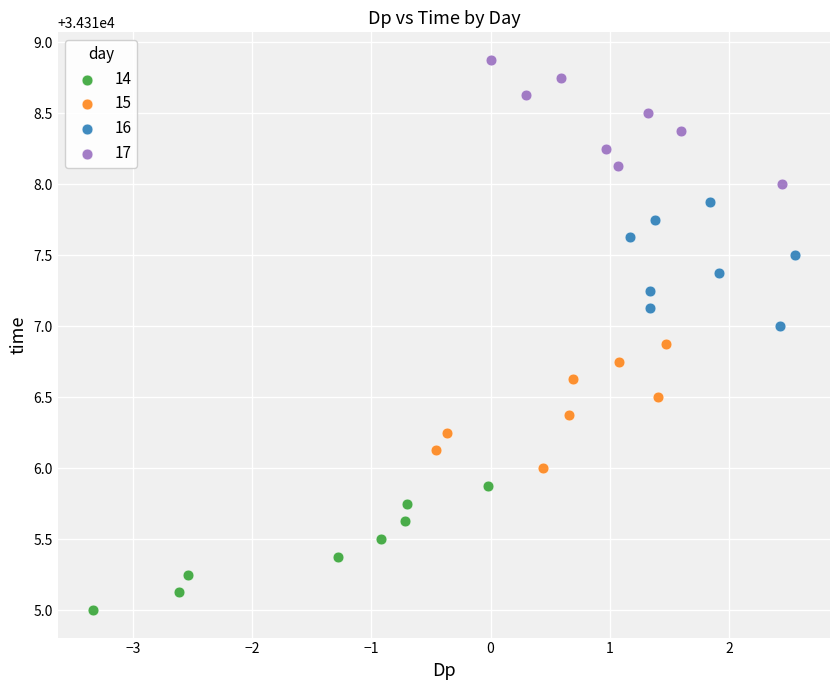

What are all the series names shown in the legend?

14, 15, 16, 17